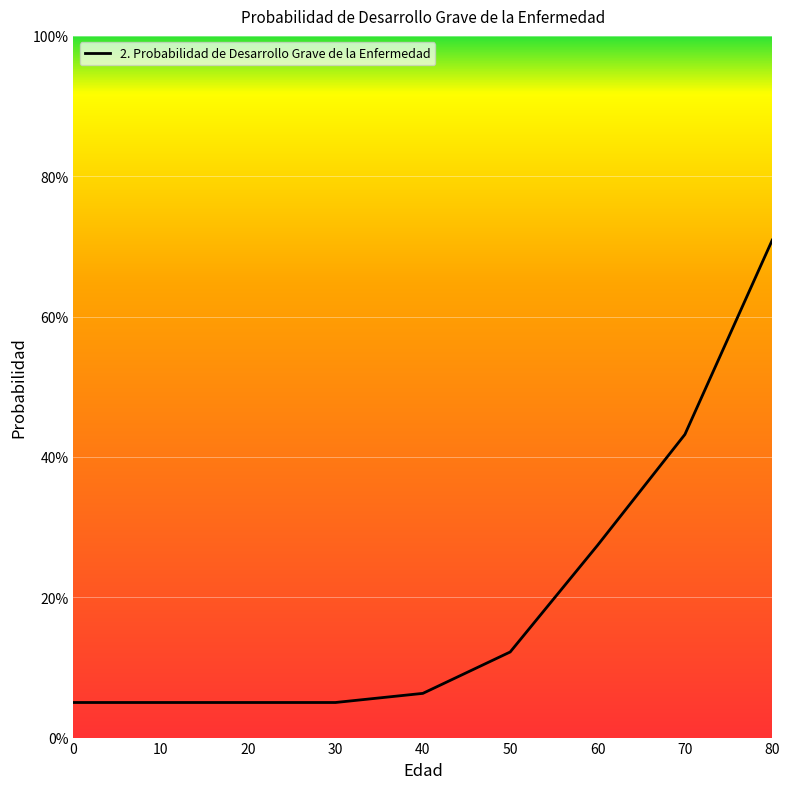

List the labels in order of value, smallest first.

0, 10, 20, 30, 40, 50, 60, 70, 80